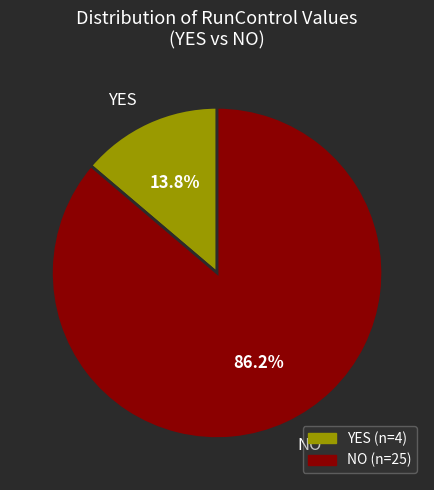

Between NO and YES, which is larger?

NO